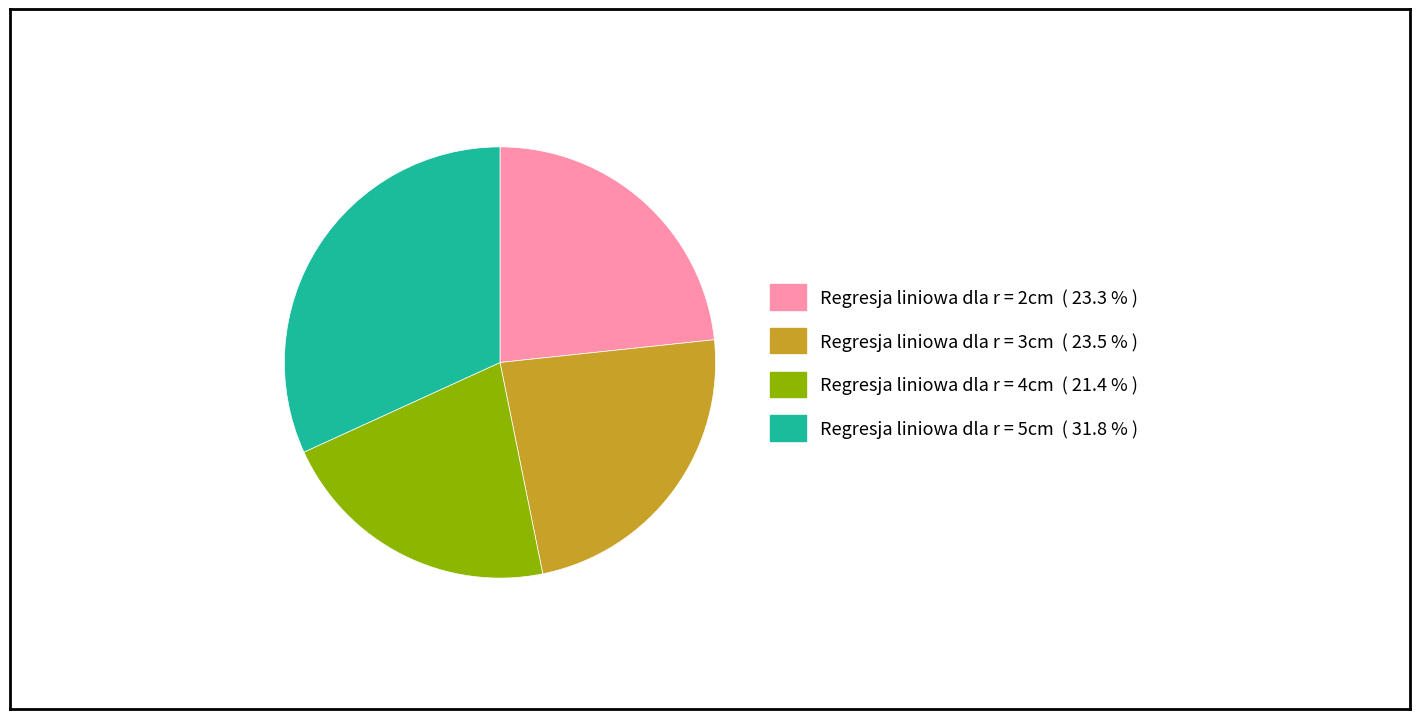

Combined, do Regresja liniowa dla r = 2cm and Regresja liniowa dla r = 5cm account for over 50%?

Yes